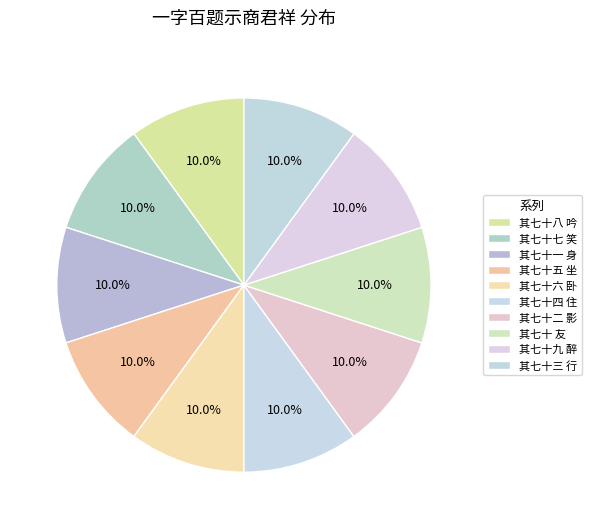

How many segments does this pie chart have?

10